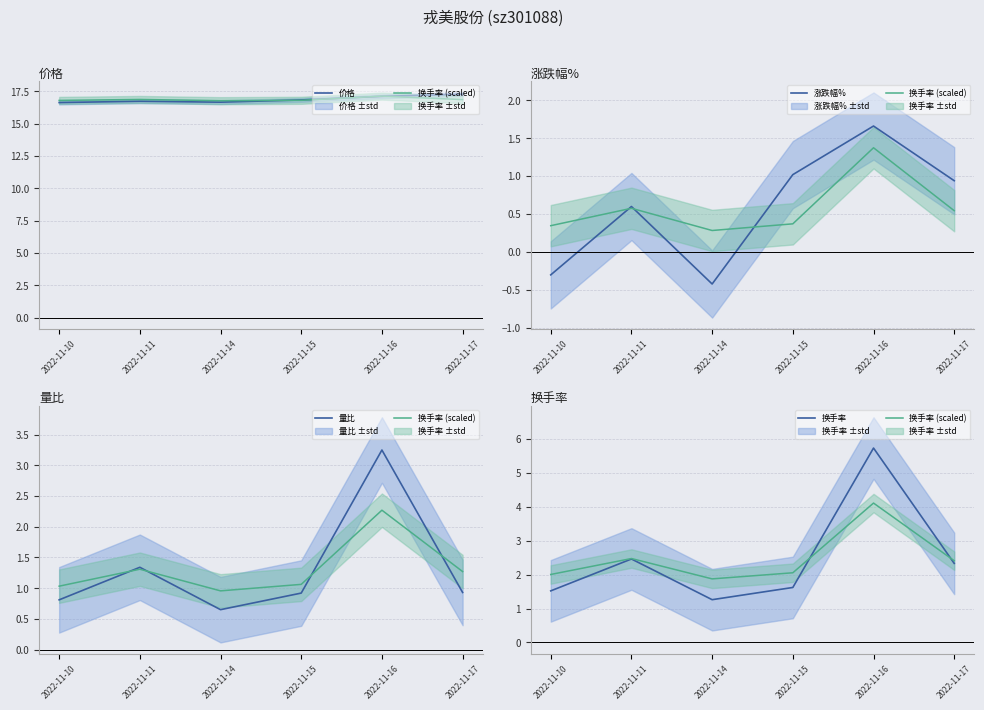

Does the chart display data point markers on the line(s)?

No